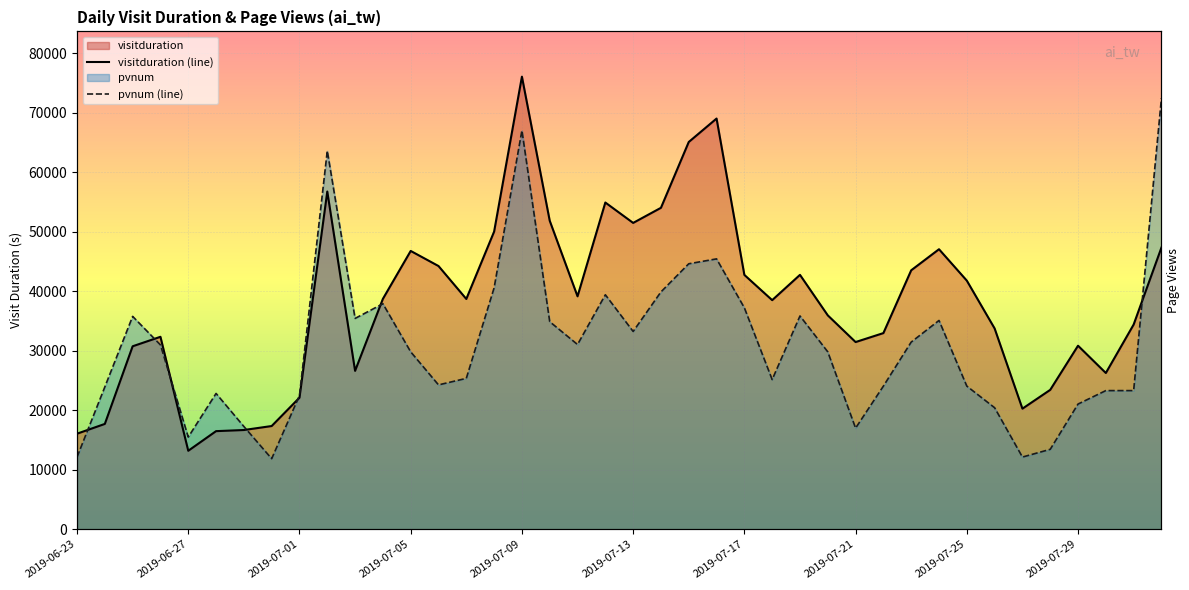

What is the spread (max minus min) of values at 2019-06-30?

5491.9